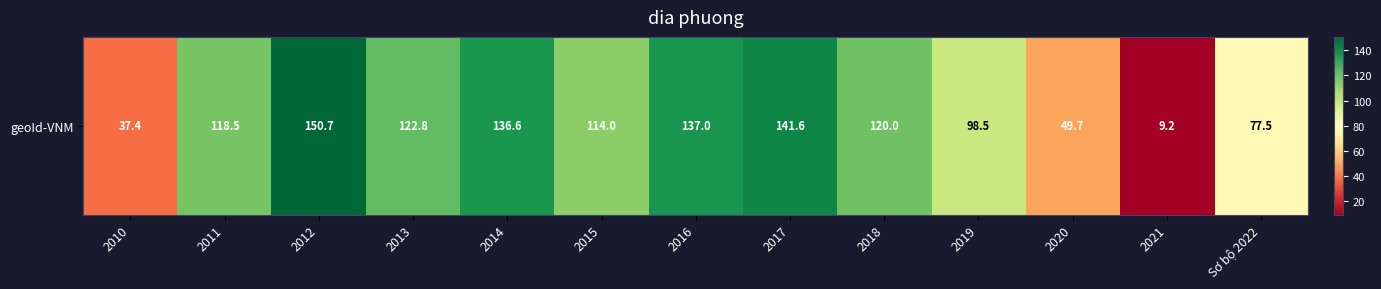

List the labels in order of value, largest first.

2012, 2017, 2016, 2014, 2013, 2018, 2011, 2015, 2019, Sơ bộ 2022, 2020, 2010, 2021